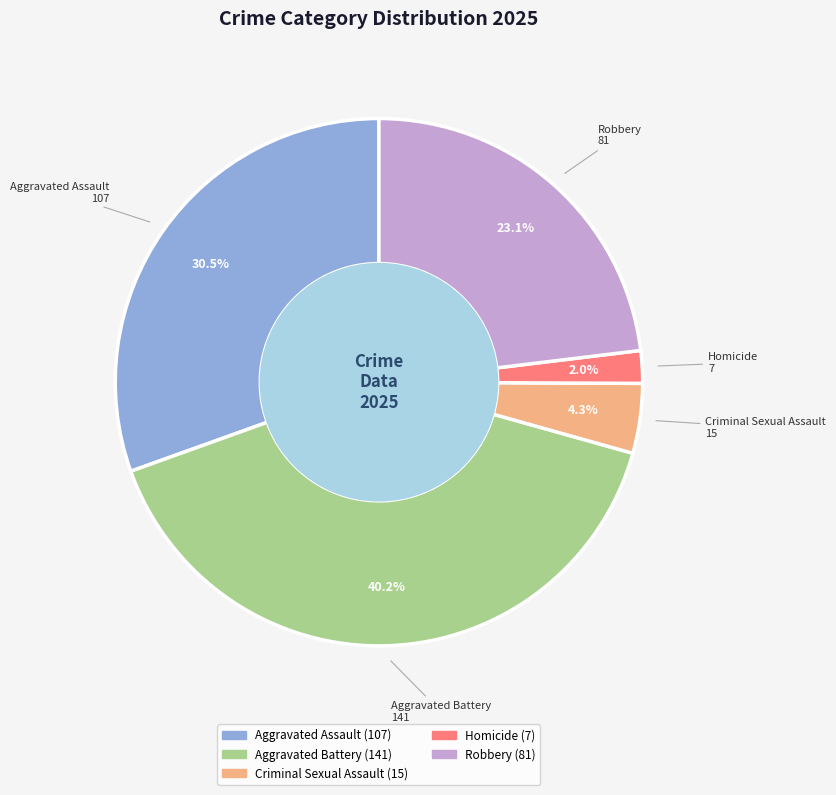

How many slices are in this pie chart?

5